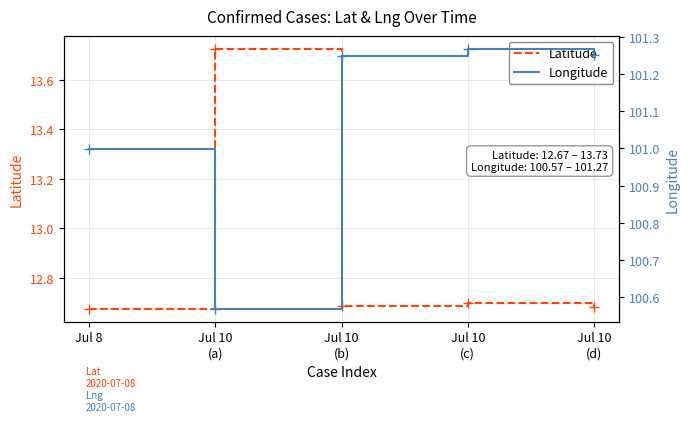

Which category has the lowest value in the Latitude series?

Jul 8